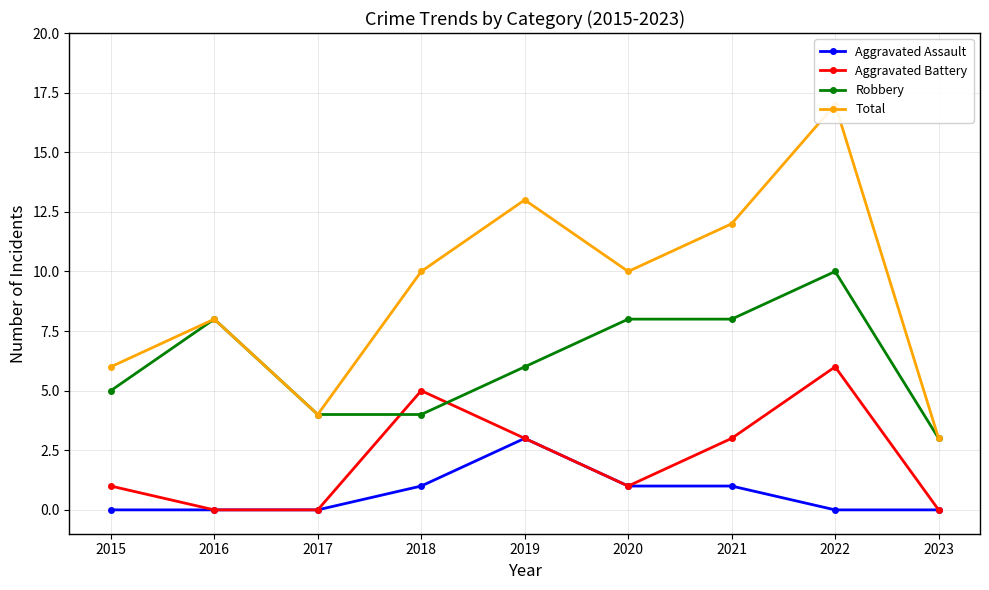

Between 2016 and 2018, which is larger?

2018